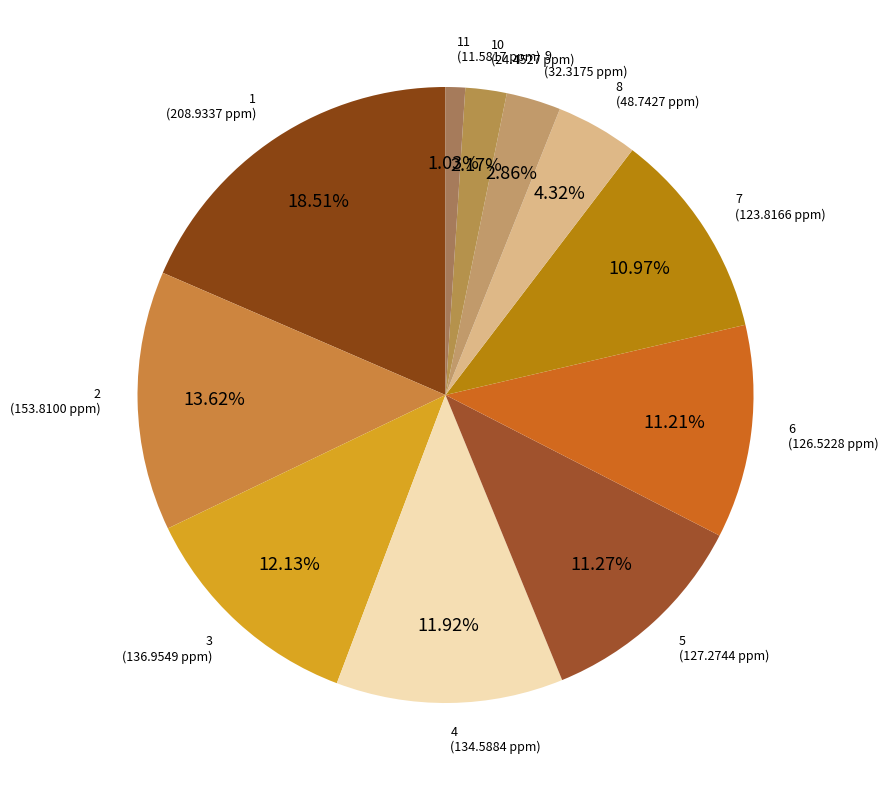

Count the number of slices in the pie.

11